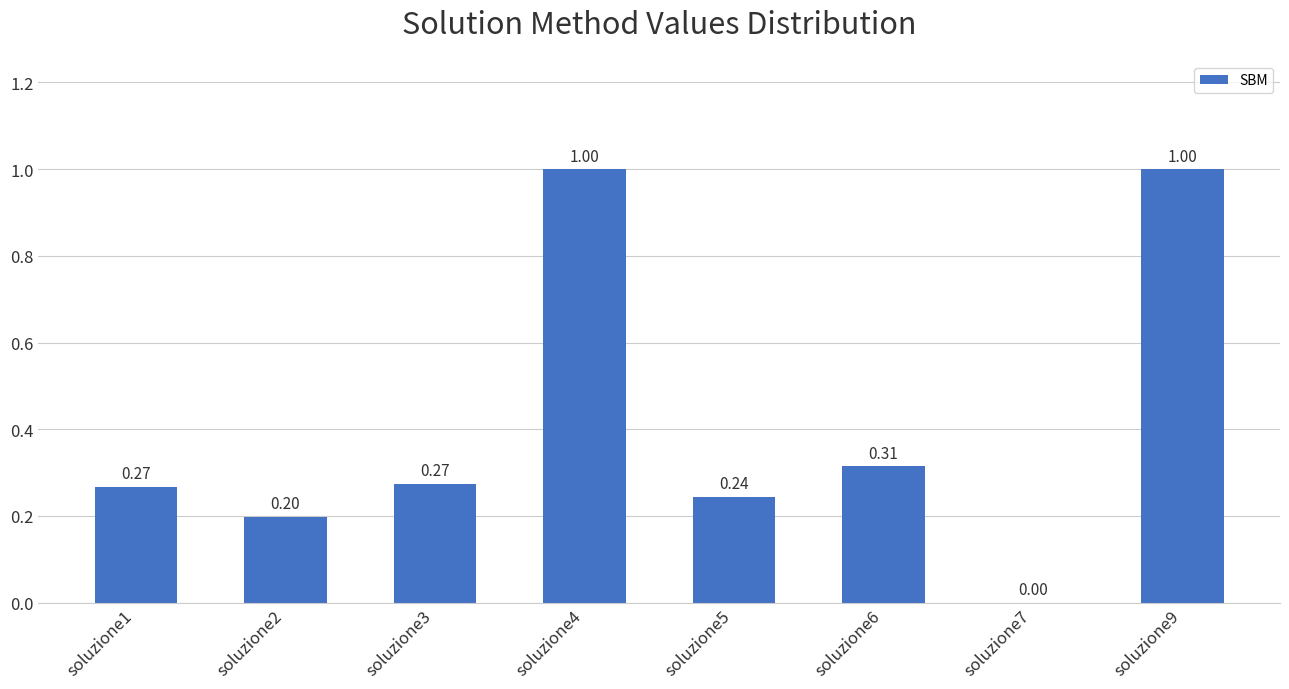

What is the change in value from soluzione2 to soluzione3?

+0.1